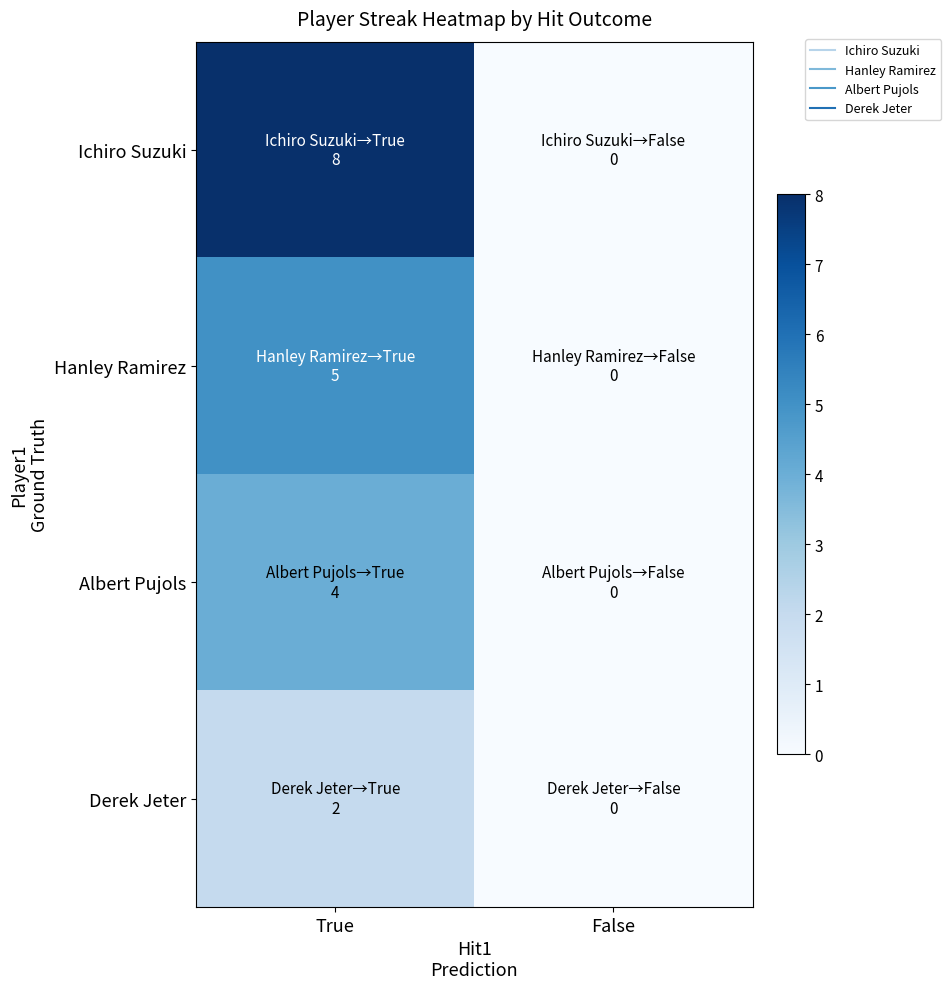

Which series has the widest spread of values?

Ichiro Suzuki